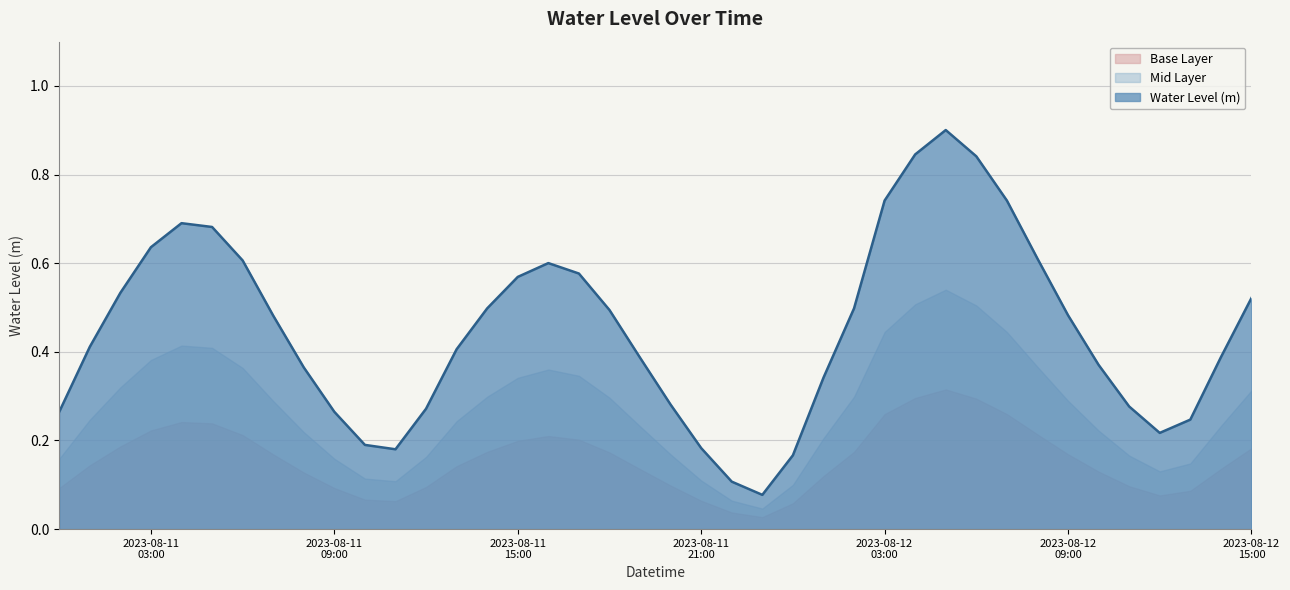

Where is the first local maximum?

2023-08-11 04:00:00